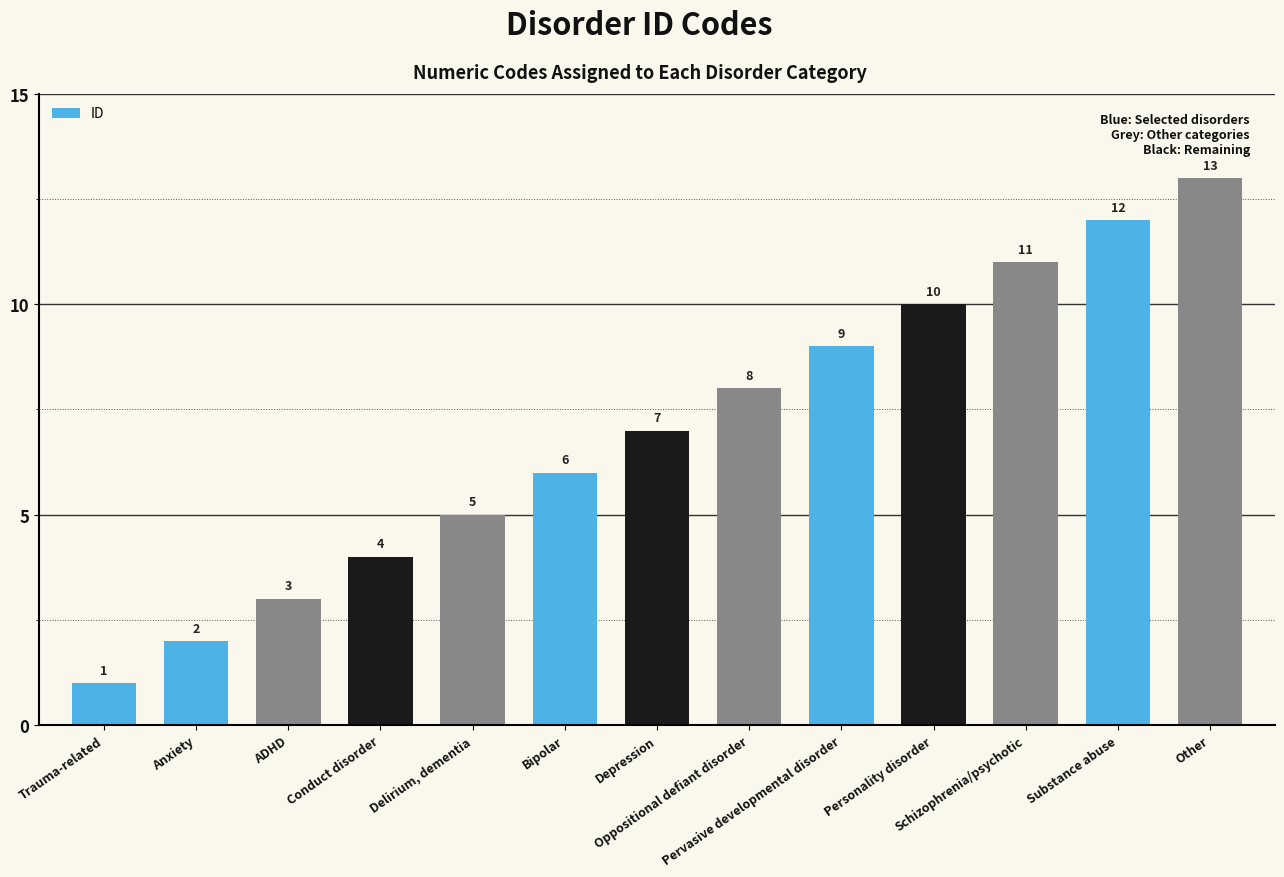

The chart shows a value of 7 at Depression. True or false?

True